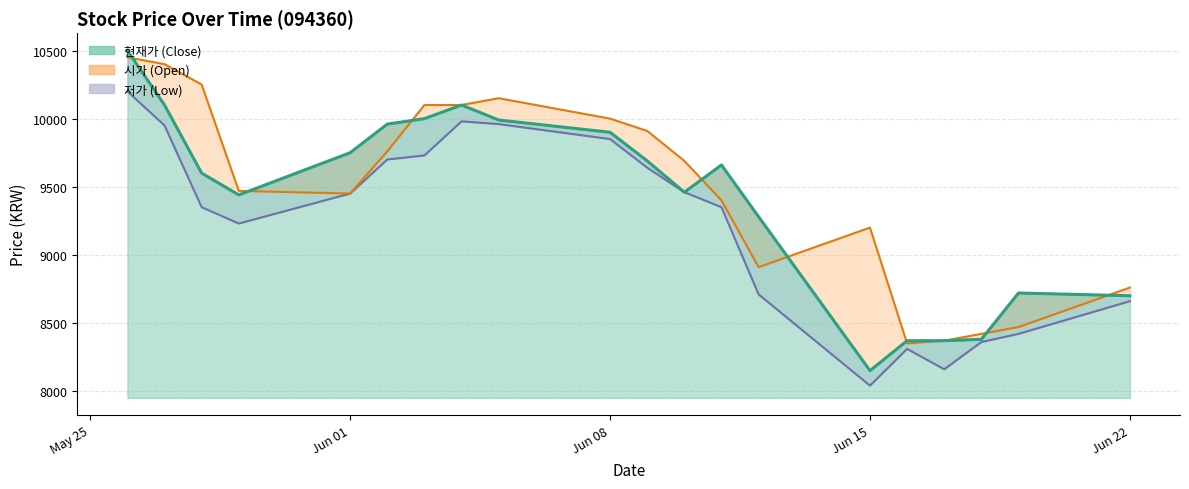

At how many categories does at least one series exceed 9618?

12